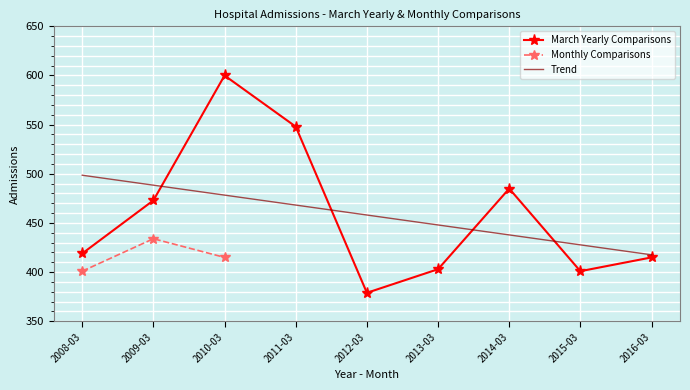

The chart shows a value of 403 at 2013-03. True or false?

True